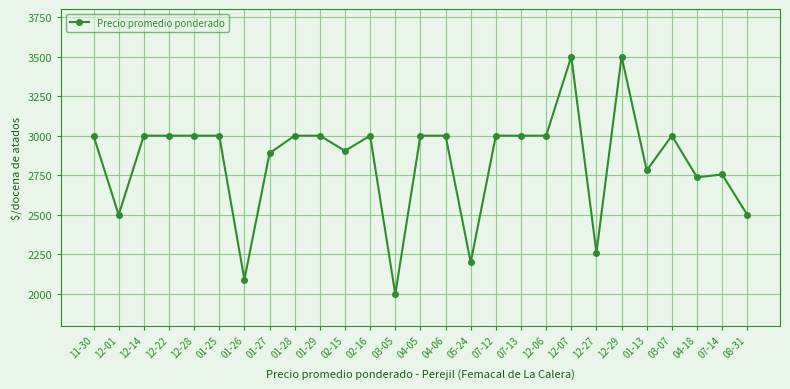

Does the chart have visible grid lines?

Yes